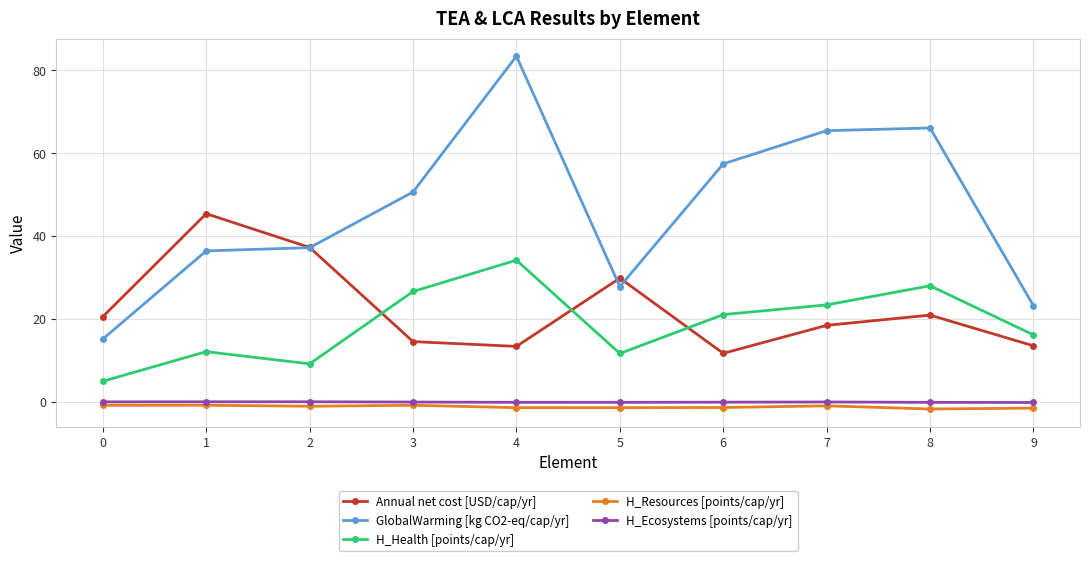

What is the value of the H_Health [points/cap/yr] point at the 7th from the left?

21.0